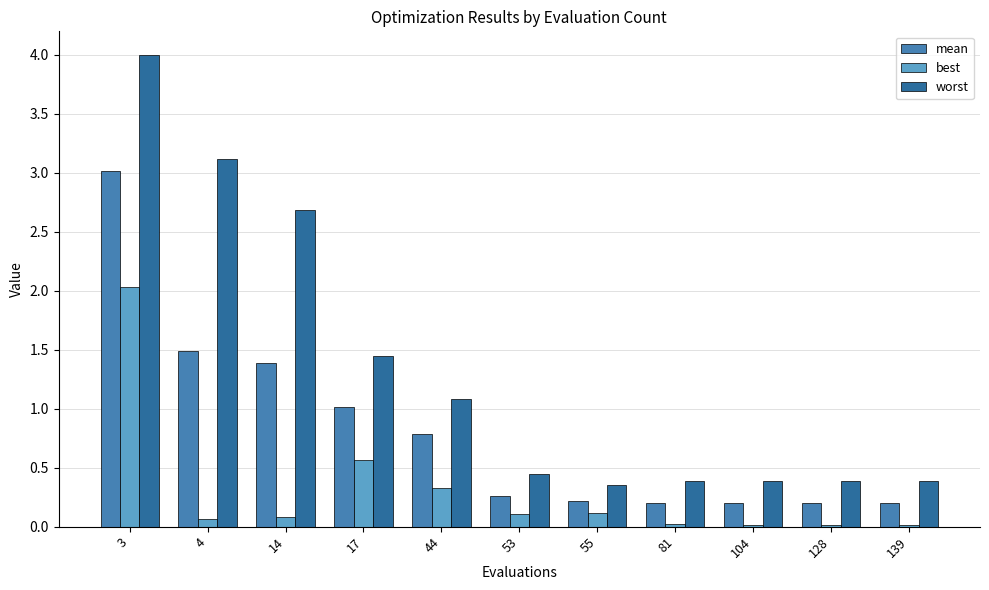

What are all the series names shown in the legend?

mean, best, worst